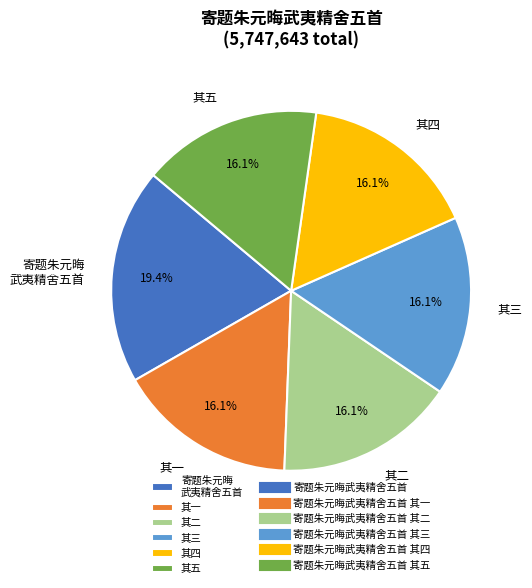

Which slice is the largest?

寄题朱元晦 武夷精舍五首